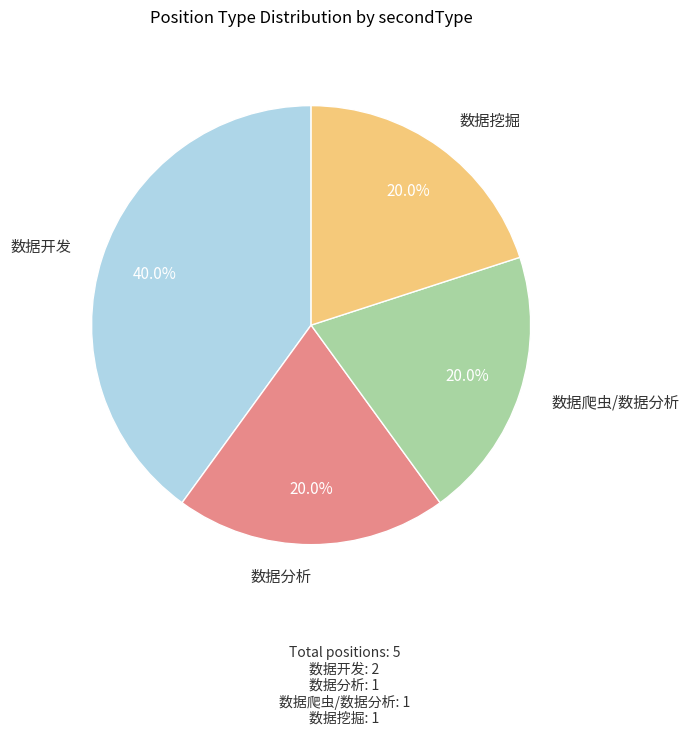

How many segments does this pie chart have?

4